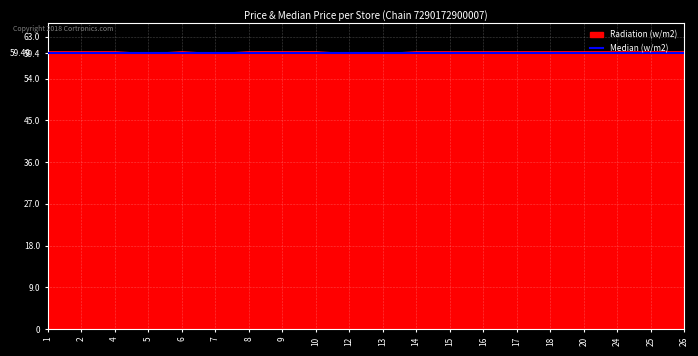

Which label corresponds to the largest value in the chart?

1